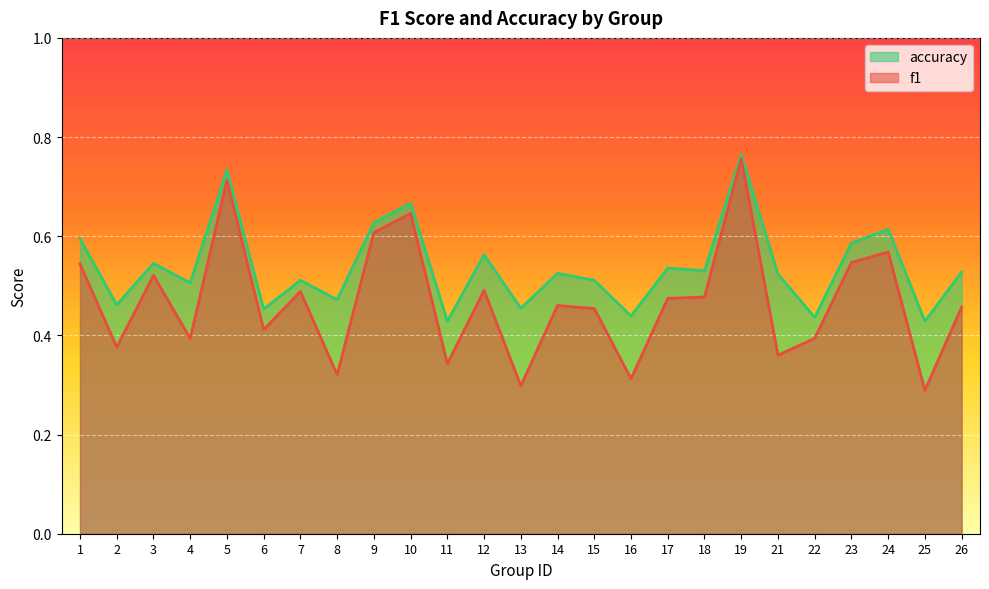

True or false: accuracy and f1 intersect in this chart.

False